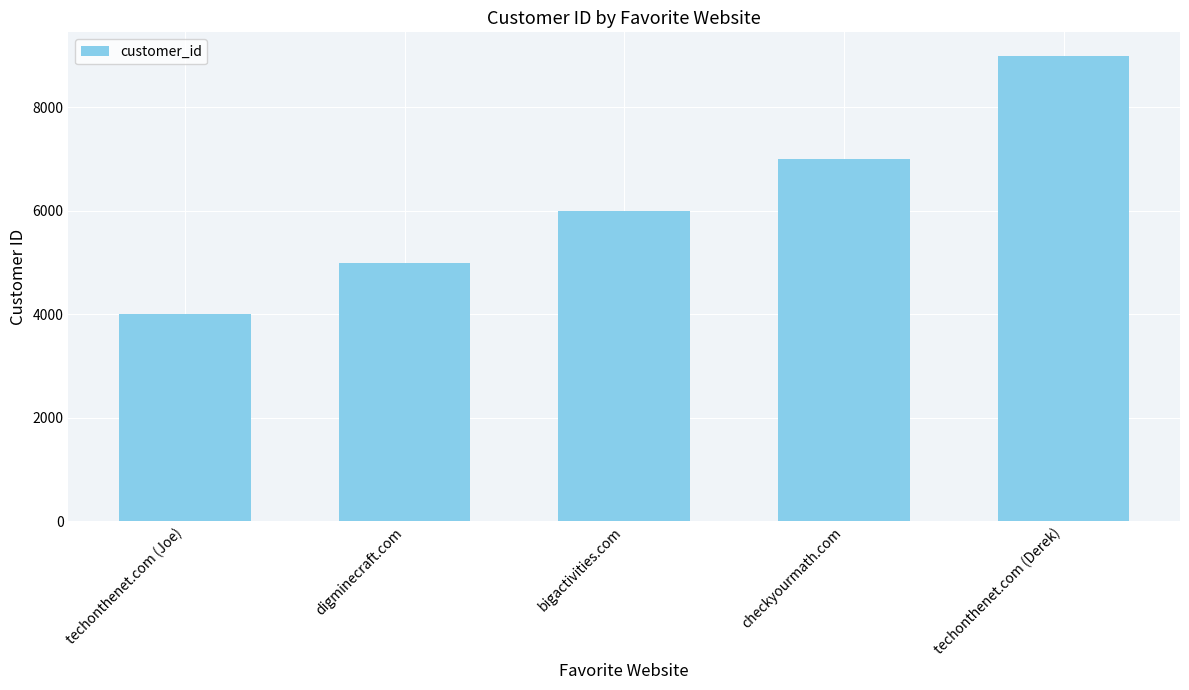

Count the values in the range 5000 to 7000.

3